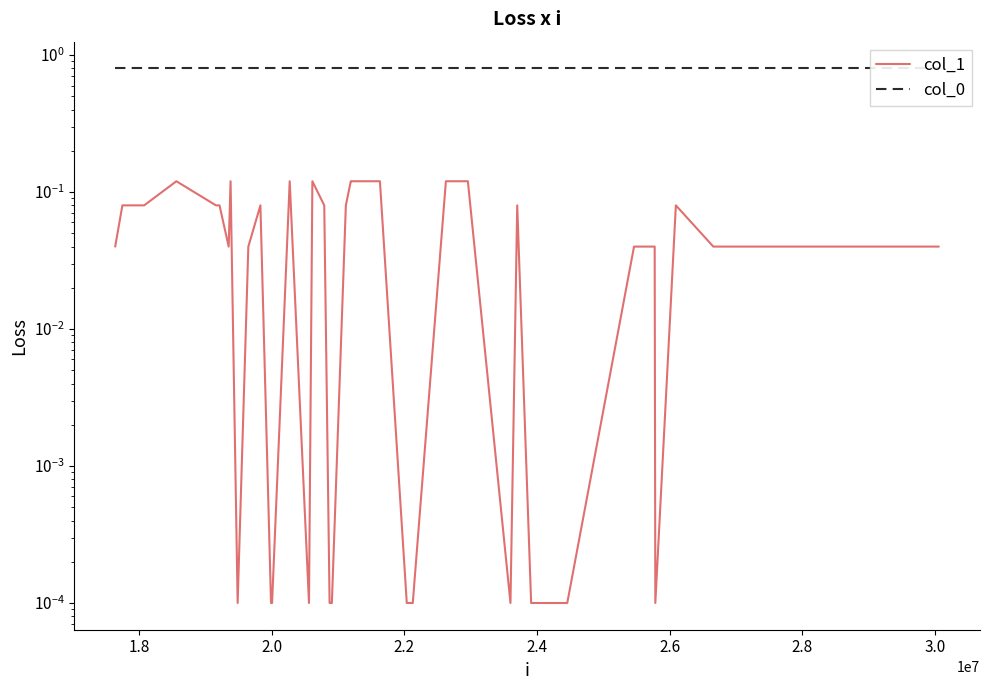

How many lines are shown in the chart?

2